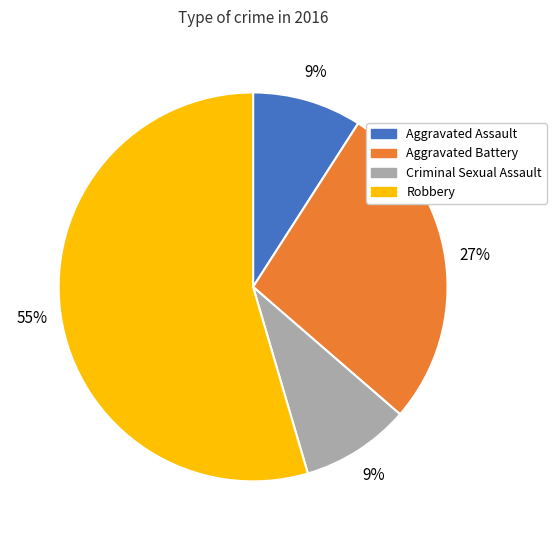

How many segments does this pie chart have?

4